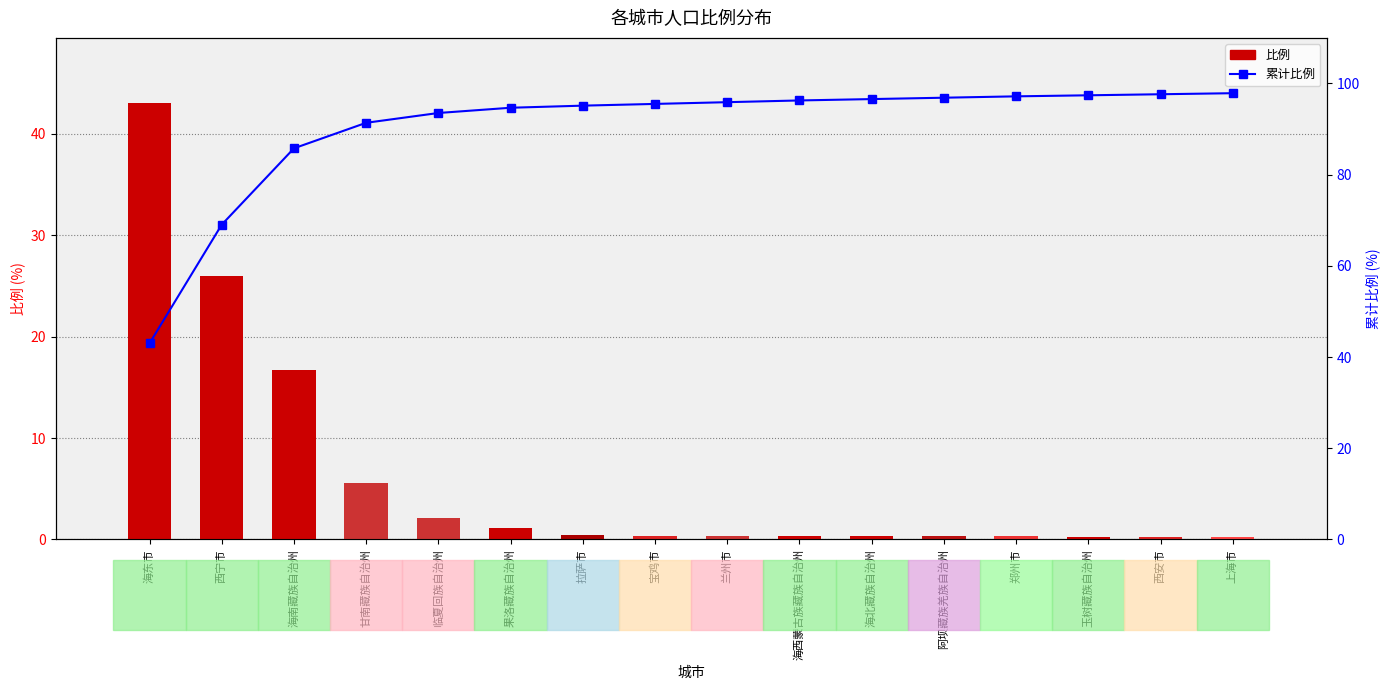

Between 海南藏族自治州 and 阿坝藏族羌族自治州, which series saw the biggest shift?

比例